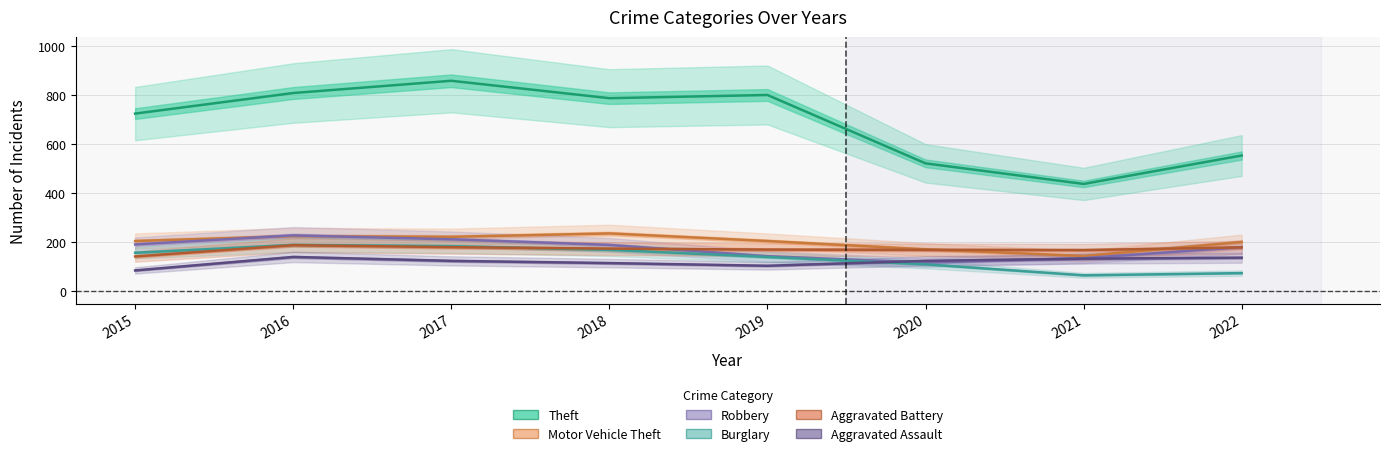

Read the Motor Vehicle Theft value at 2018.

237